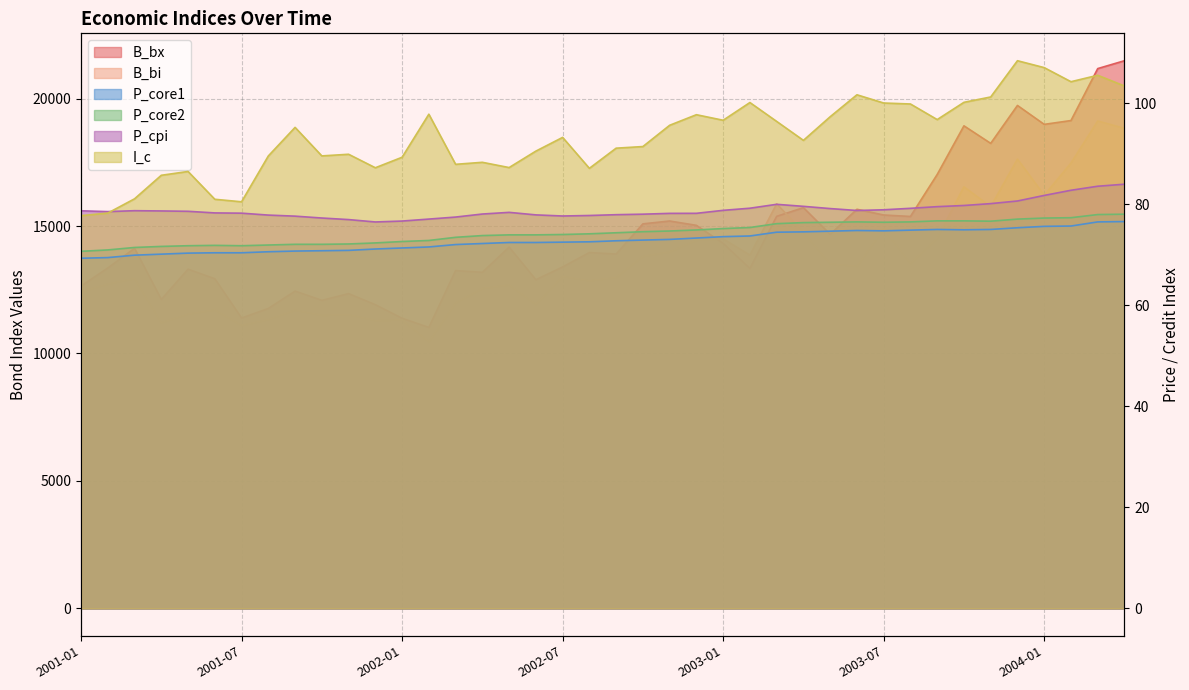

What are all the series names shown in the legend?

B_bx, B_bi, P_core1, P_core2, P_cpi, I_c